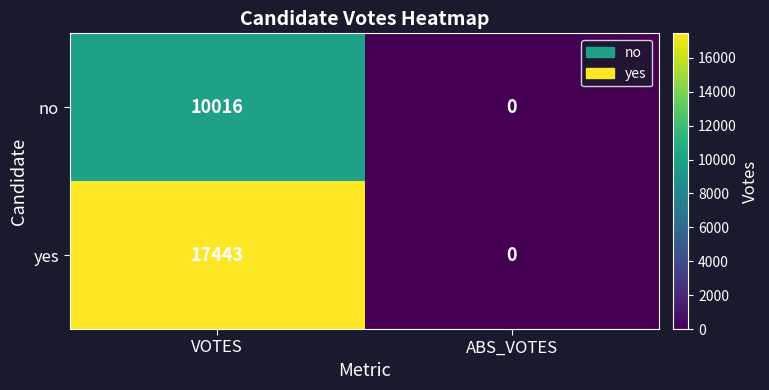

The yes series shows 5257 at ABS_VOTES. True or false?

False